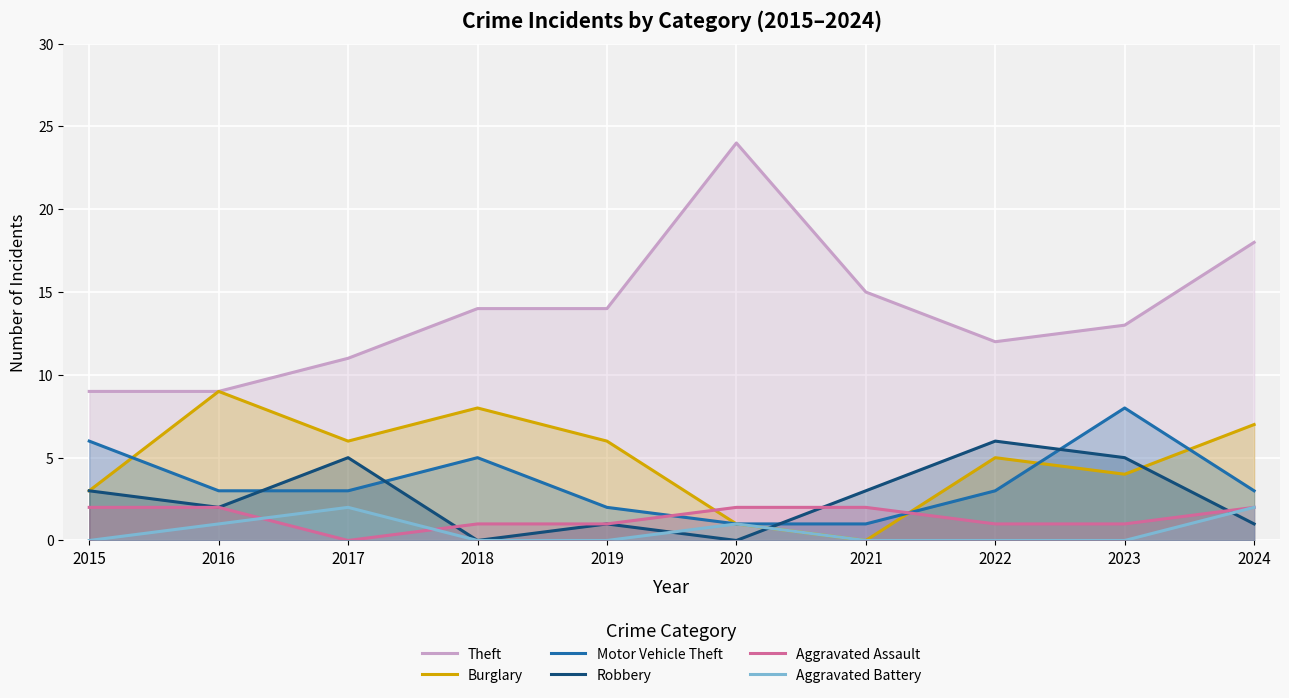

Reading left to right, transcribe all the data shown in this chart.

Theft: 9	9	11	14	14	24	15	12	13	18
Burglary: 3	9	6	8	6	1	0	5	4	7
Motor Vehicle Theft: 6	3	3	5	2	1	1	3	8	3
Robbery: 3	2	5	0	1	0	3	6	5	1
Aggravated Assault: 2	2	0	1	1	2	2	1	1	2
Aggravated Battery: 0	1	2	0	0	1	0	0	0	2